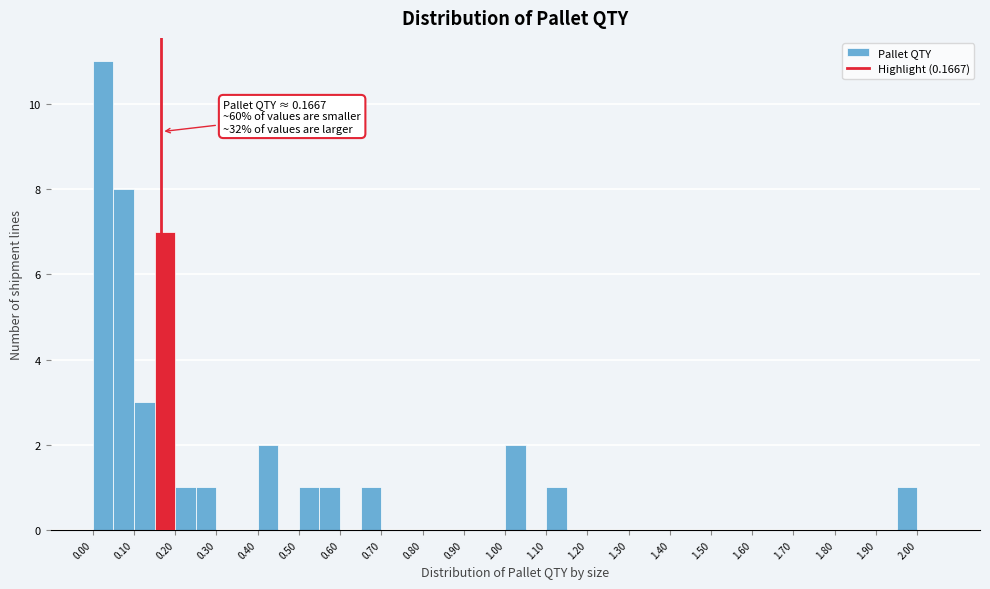

Over which range of the x-axis is the bar tallest?

0.00 to 0.05